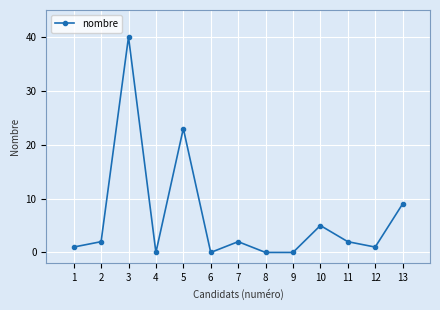

What is the ratio of the value at 5 to the value at 13?

2.6